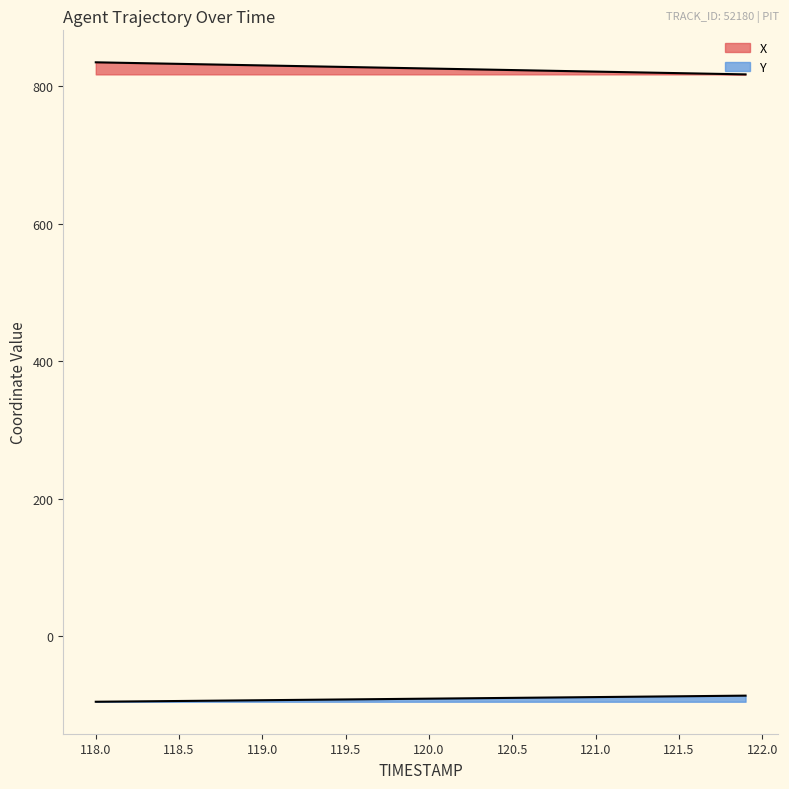

Which series has the widest spread of values?

X